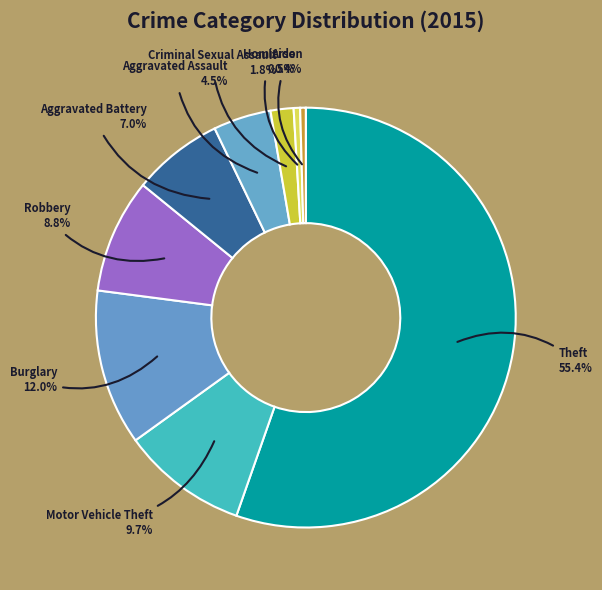

Combined, do Theft and Arson account for over 50%?

Yes